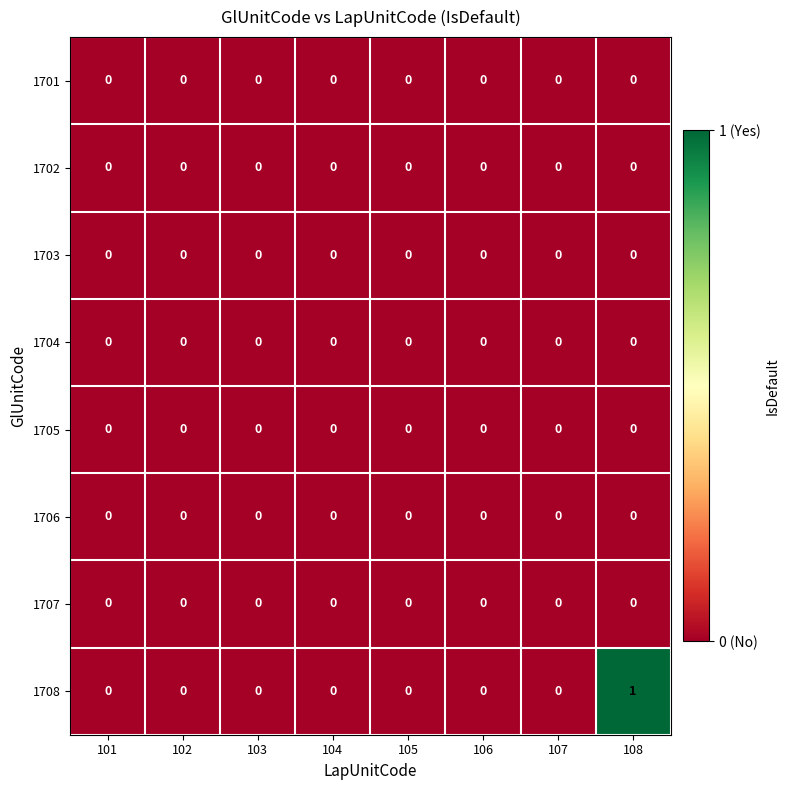

Is it true that 1707 equals 0 at 108?

True